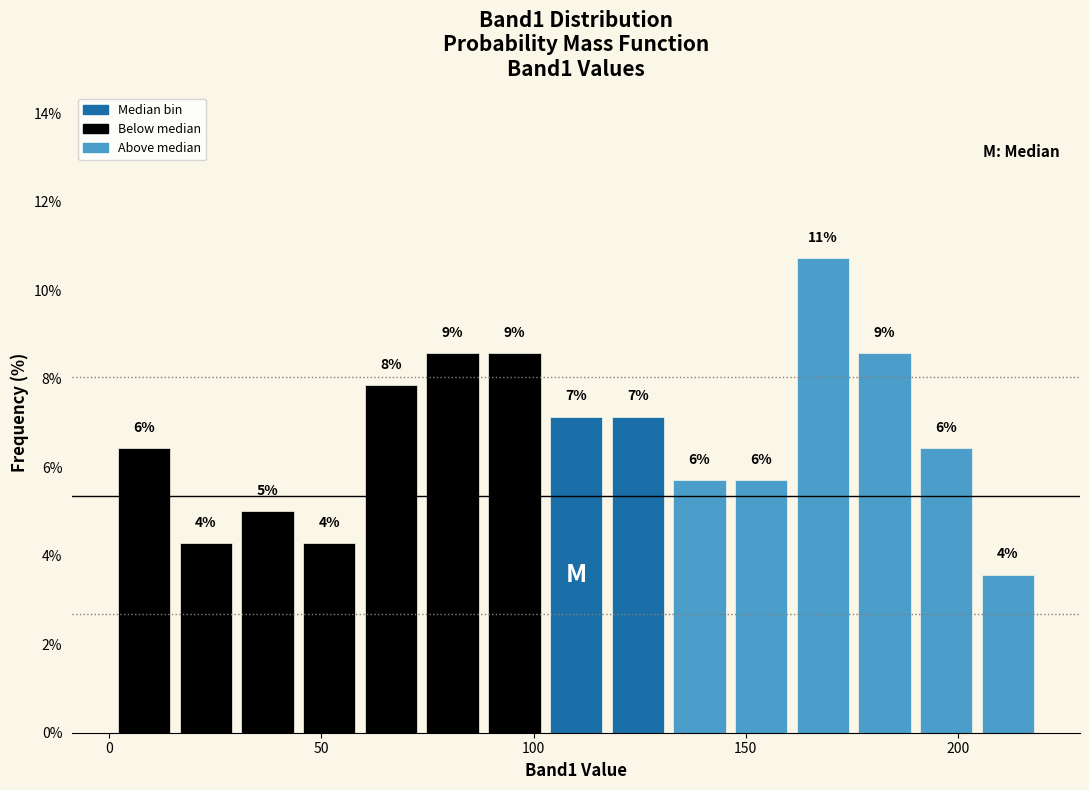

Around what value on the x-axis is the tallest bar? Give the approximate position of its centre, as read against the axis.

170